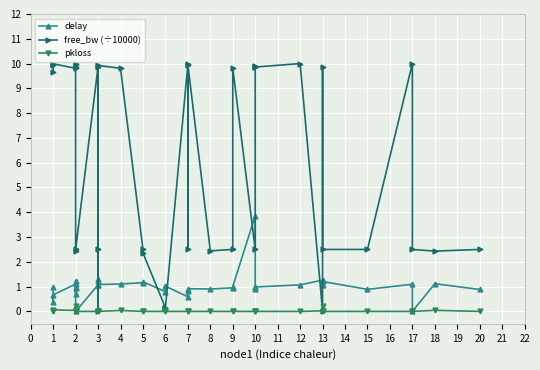

What is the difference between the second highest and second lowest values in the delay series?

1.3